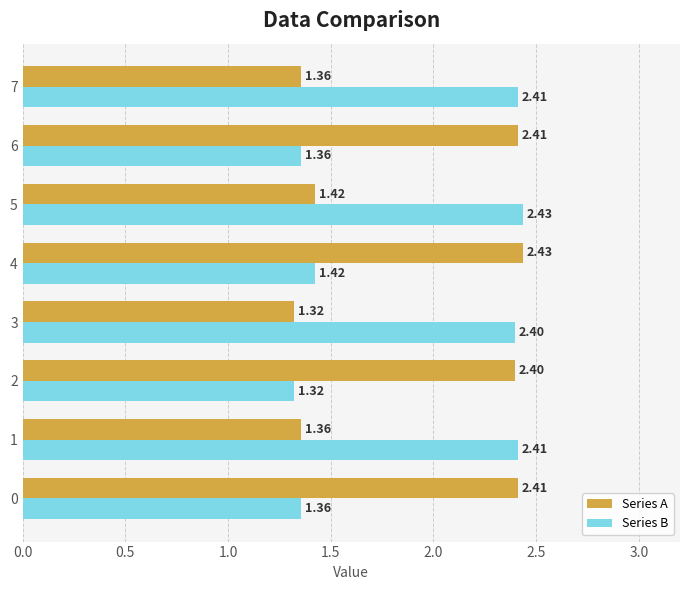

Which series changed the most between 1 and 4?

Series A